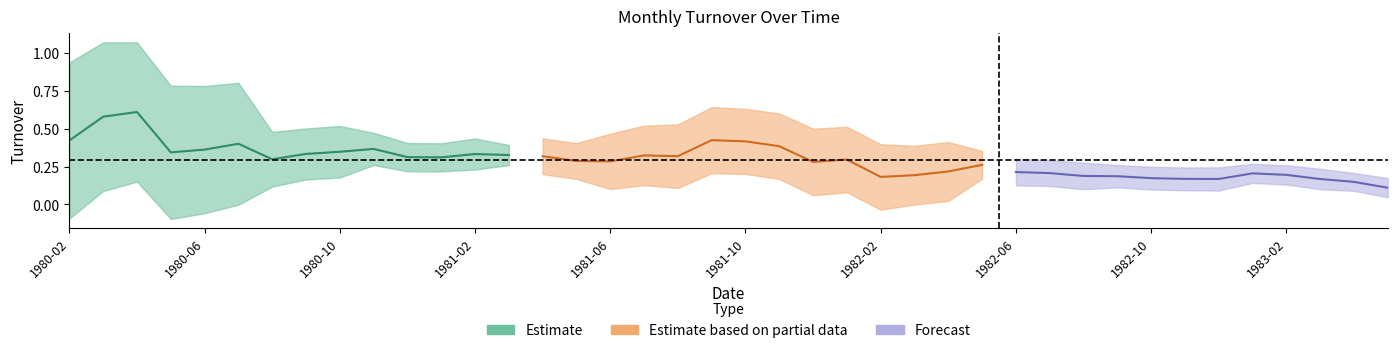

At which label is the value closest to 0?

1982-10